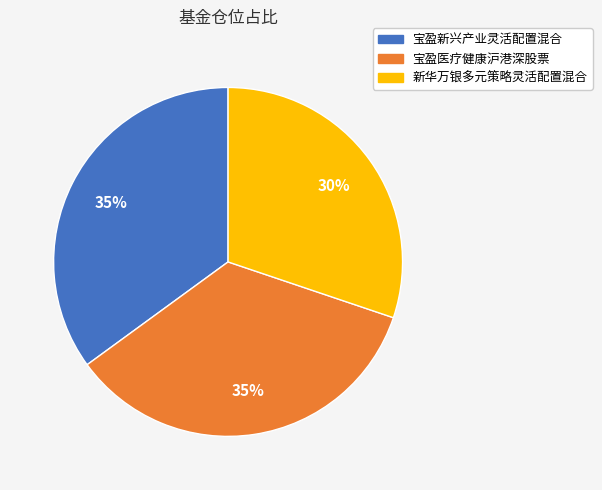

What percentage is the 宝盈医疗健康沪港深股票 slice, to the nearest percent?

35%